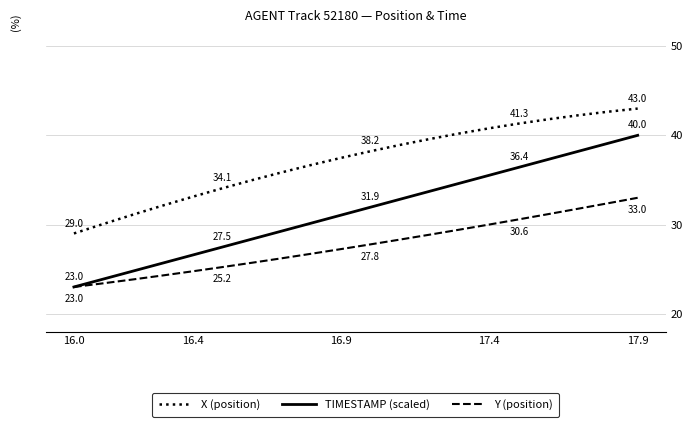

Which series has the widest spread of values?

TIMESTAMP (scaled)